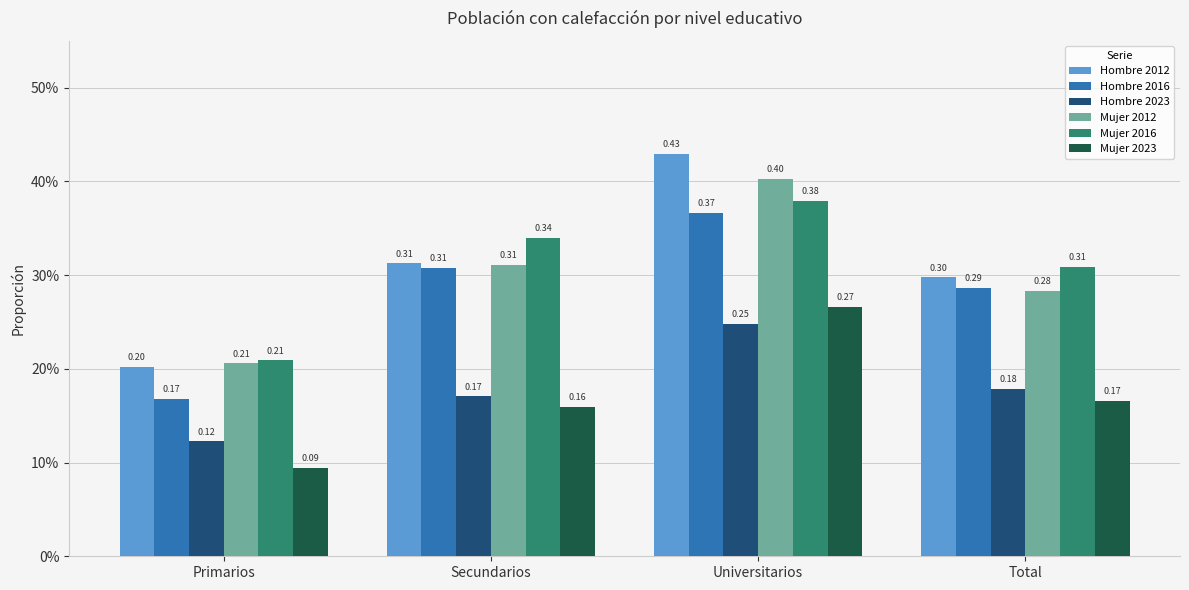

What are all the series names shown in the legend?

Hombre 2012, Hombre 2016, Hombre 2023, Mujer 2012, Mujer 2016, Mujer 2023